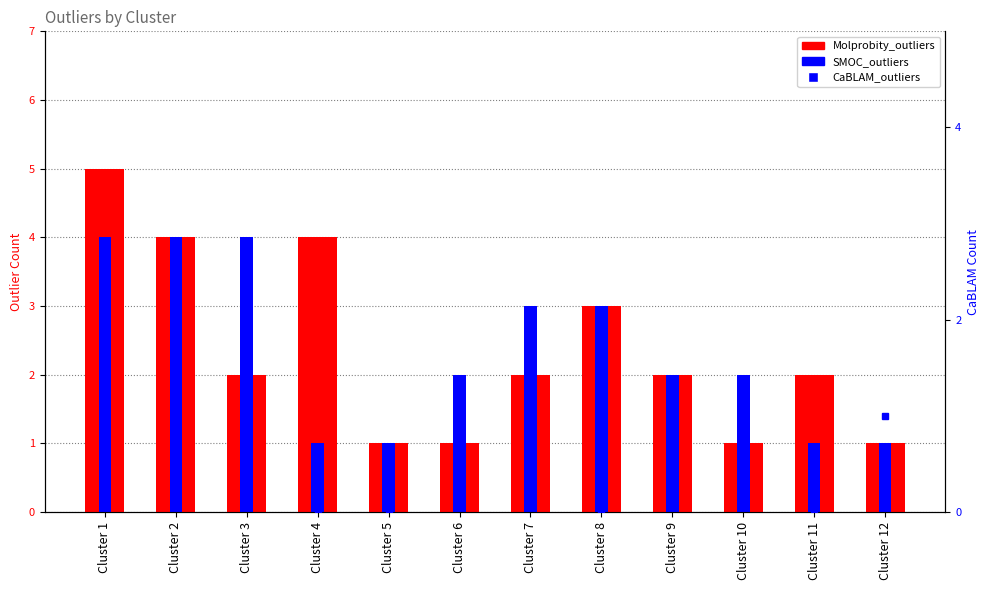

Reading left to right, what are all the values shown in this chart?

Molprobity_outliers: Cluster 1=5	Cluster 2=4	Cluster 3=2	Cluster 4=4	Cluster 5=1	Cluster 6=1	Cluster 7=2	Cluster 8=3	Cluster 9=2	Cluster 10=1	Cluster 11=2	Cluster 12=1
SMOC_outliers: Cluster 1=4	Cluster 2=4	Cluster 3=4	Cluster 4=1	Cluster 5=1	Cluster 6=2	Cluster 7=3	Cluster 8=3	Cluster 9=2	Cluster 10=2	Cluster 11=1	Cluster 12=1
CaBLAM_outliers: Cluster 1=1	Cluster 2=1	Cluster 3=1	Cluster 4=0	Cluster 5=0	Cluster 6=1	Cluster 7=1	Cluster 8=0	Cluster 9=1	Cluster 10=1	Cluster 11=0	Cluster 12=1